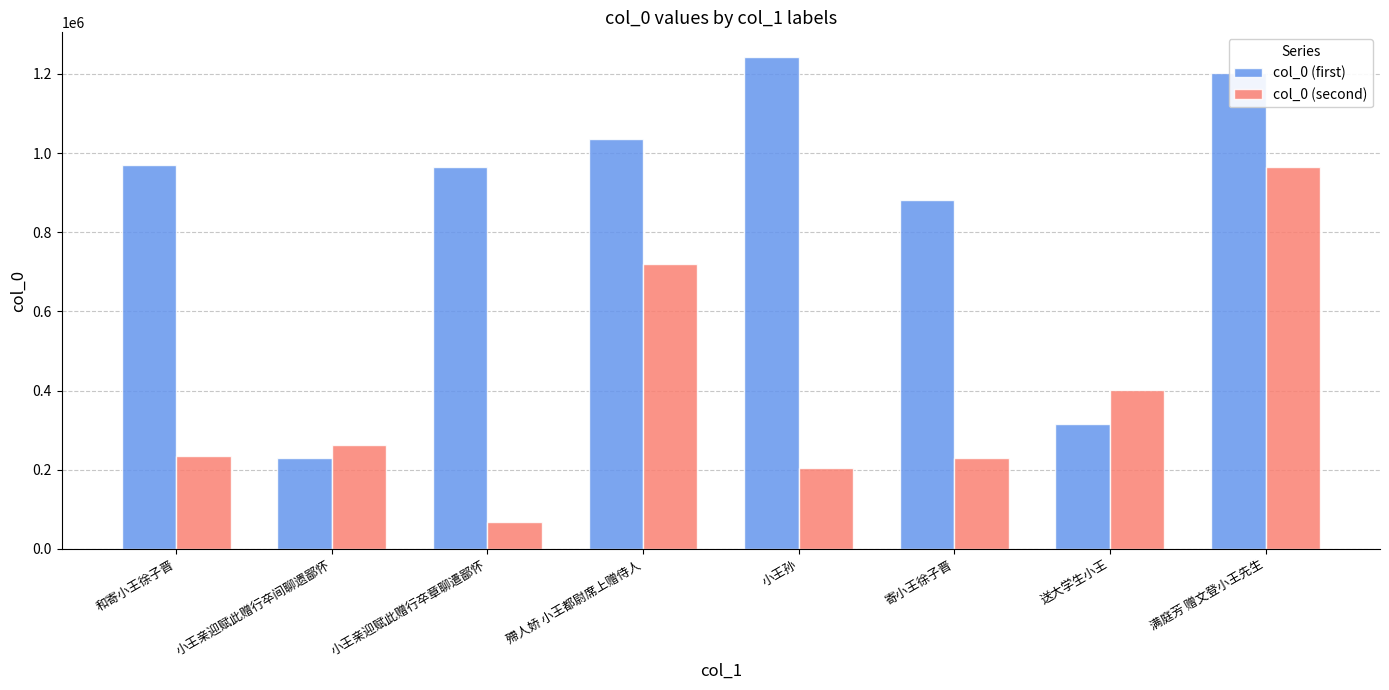

List the series in order of their overall mean, lowest first.

col_0 (second), col_0 (first)